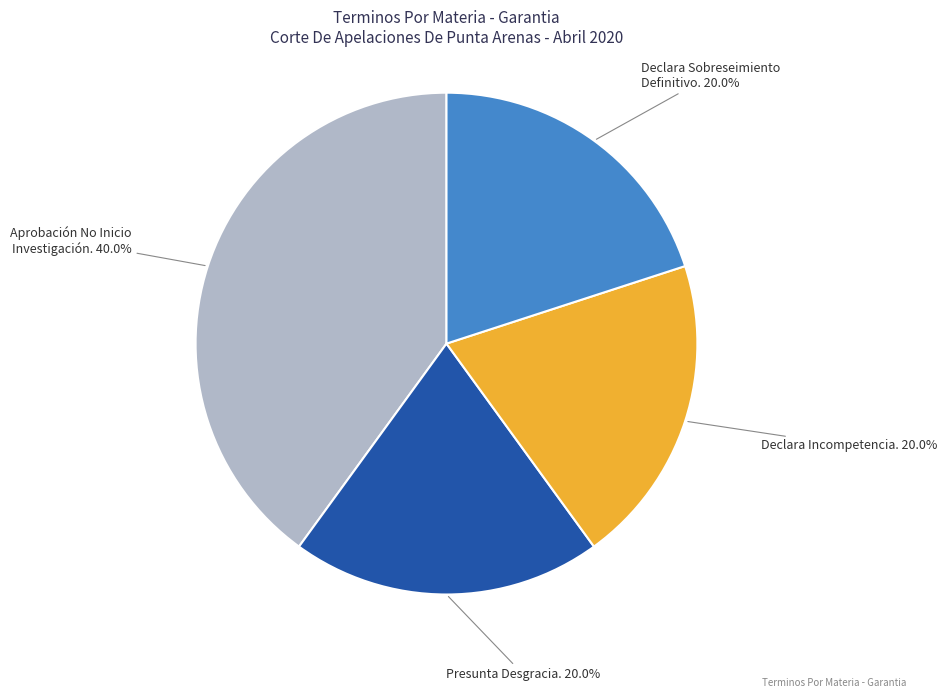

To the nearest percent, what portion does Declara Incompetencia. represent?

20%